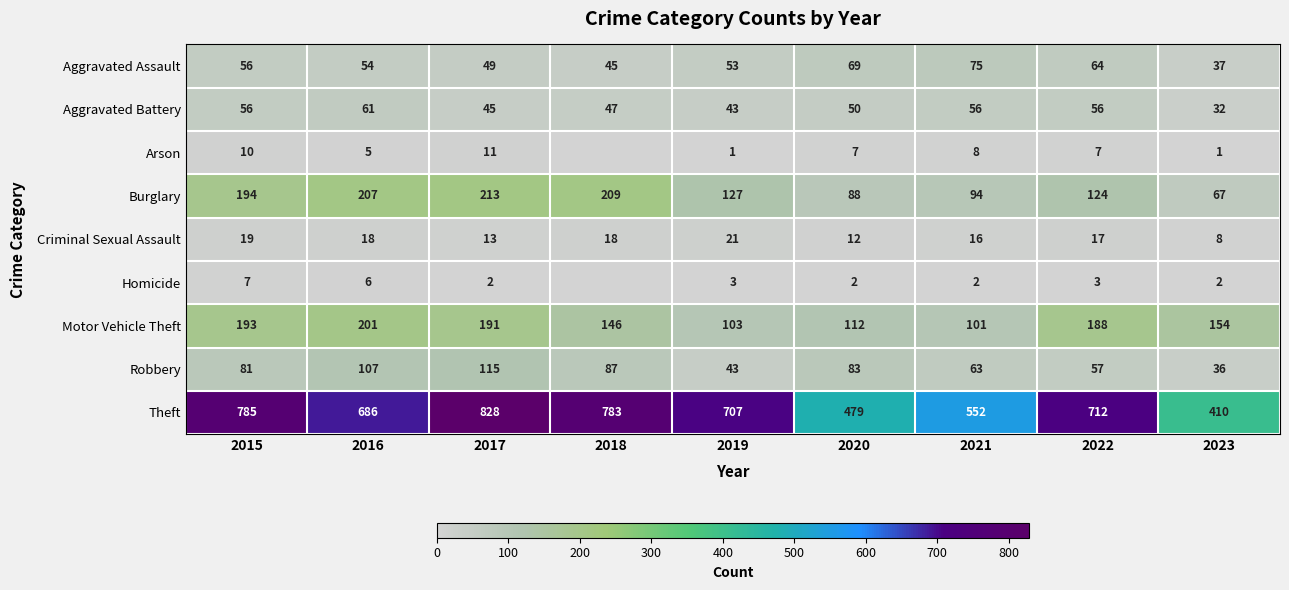

Count the number of data series in this chart.

9